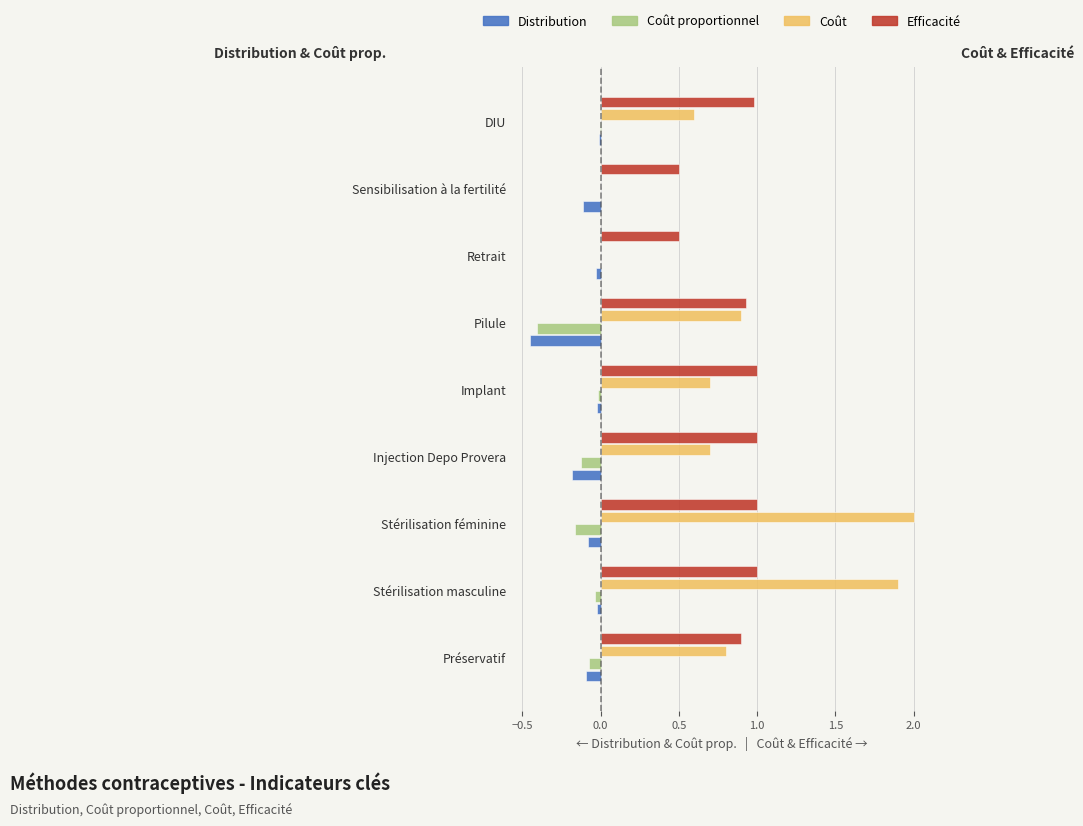

Which series has the largest range (max minus min)?

Coût